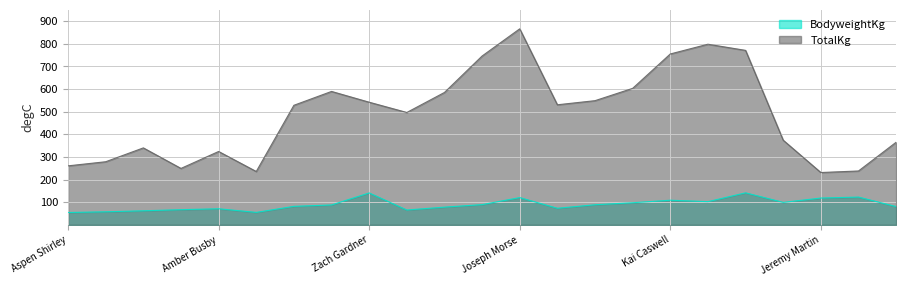

True or false: BodyweightKg and TotalKg cross at least once.

False